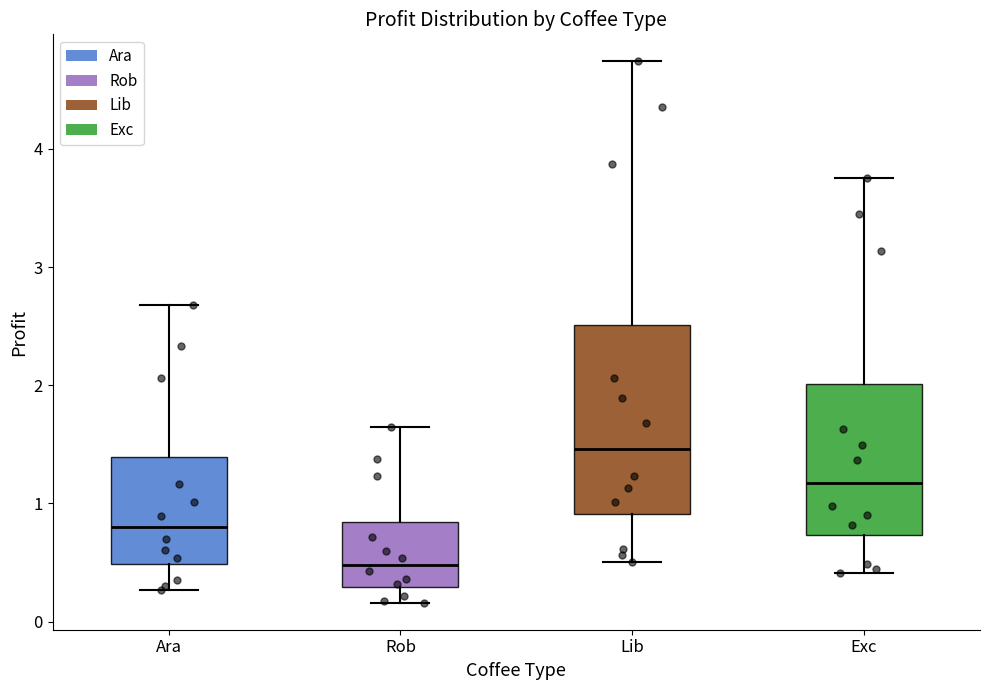

Where is the lower edge of the box for Ara on the y-axis? The values are not printed on the chart, so give them approximately, as read against the axis.

0.5